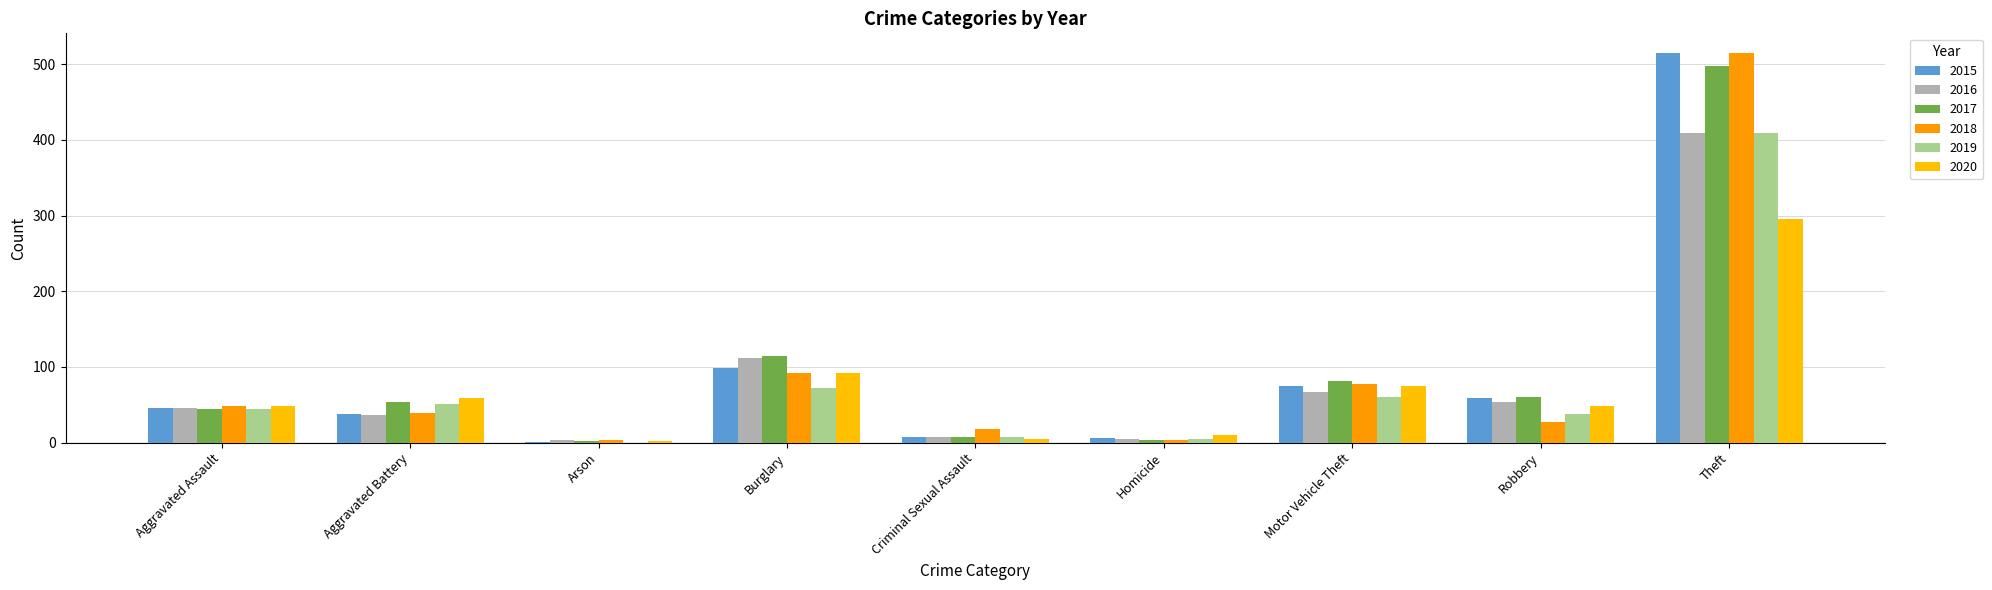

At which category is the sum across all series the highest?

Theft